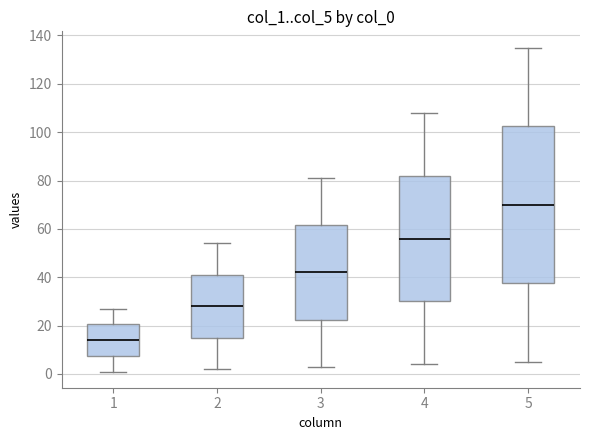

Comparing the boxes themselves (not the whiskers), which one is the tallest?

5